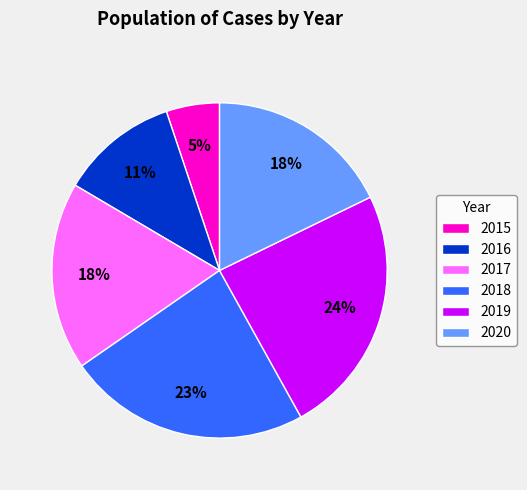

True or false: 2017 accounts for 30% of the total.

False